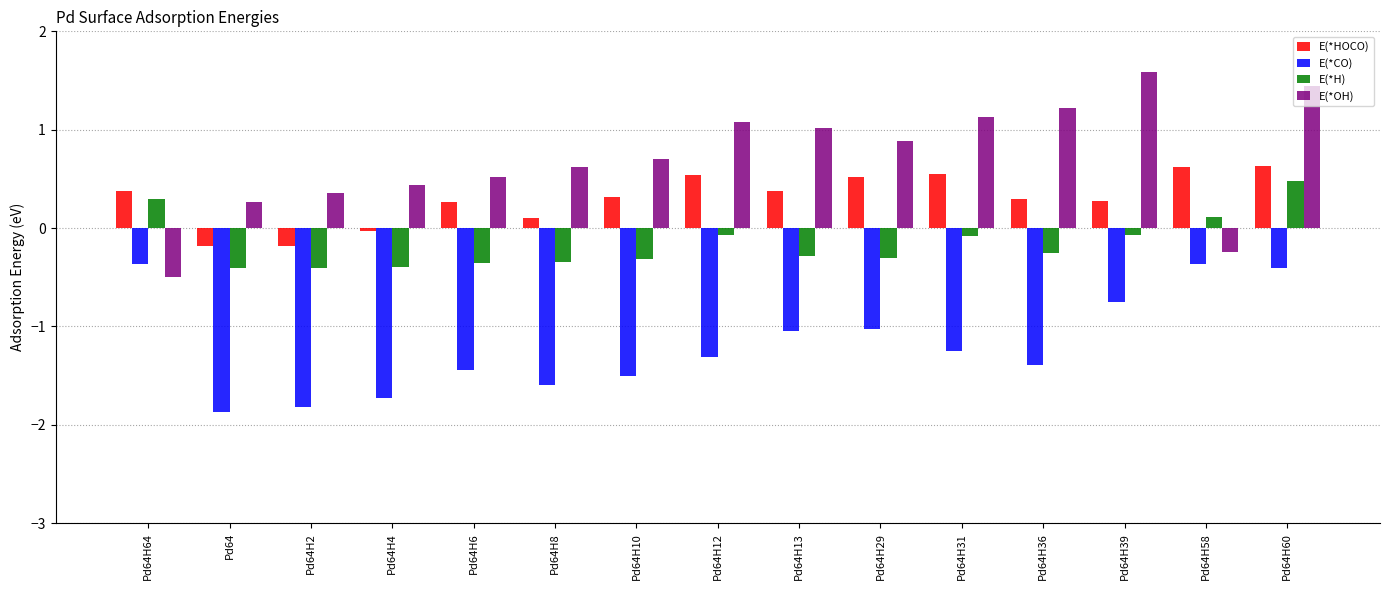

Does the chart contain stacked bars?

No